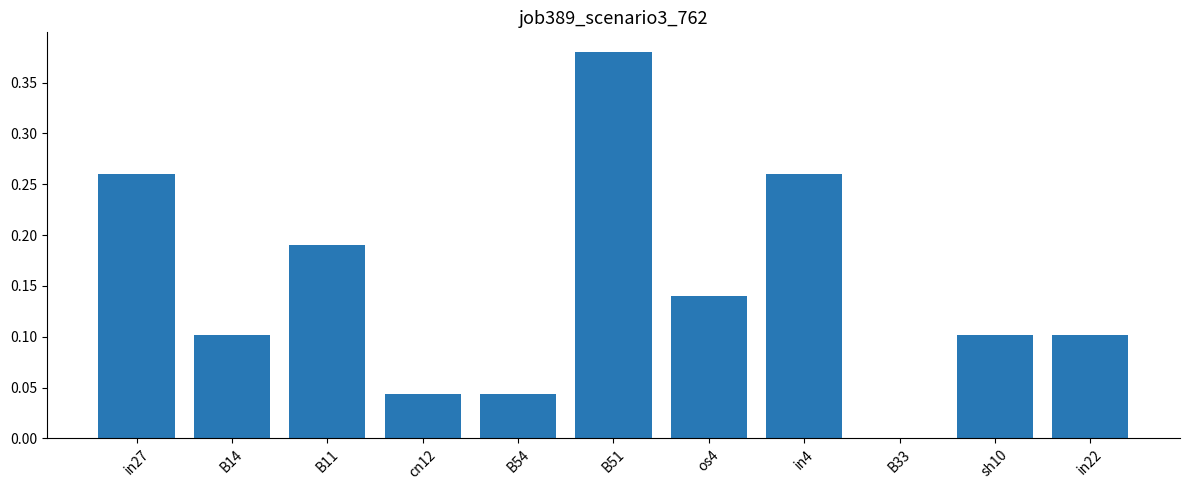

What is the sum of the values at in27 and B51?

0.6